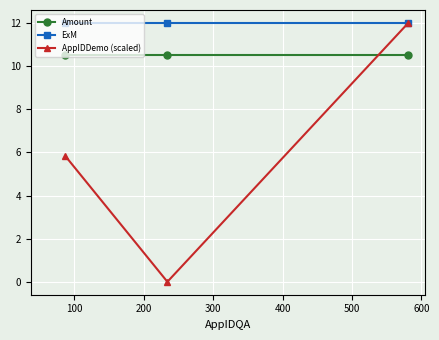

What is the value of the ExM point at the 1st from the left?

12.0